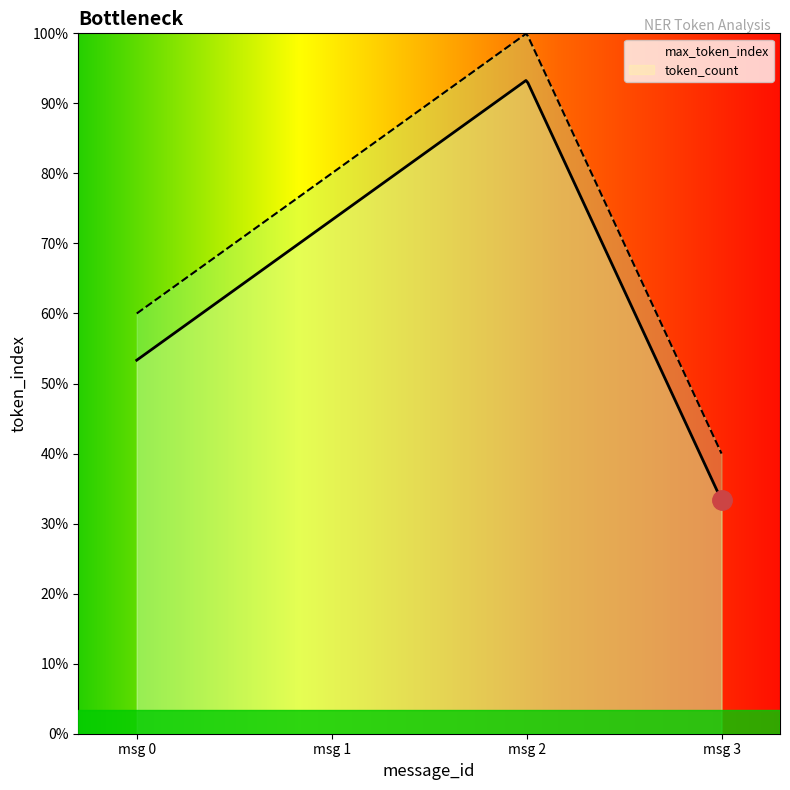

What is the total value across all series at 1?

23